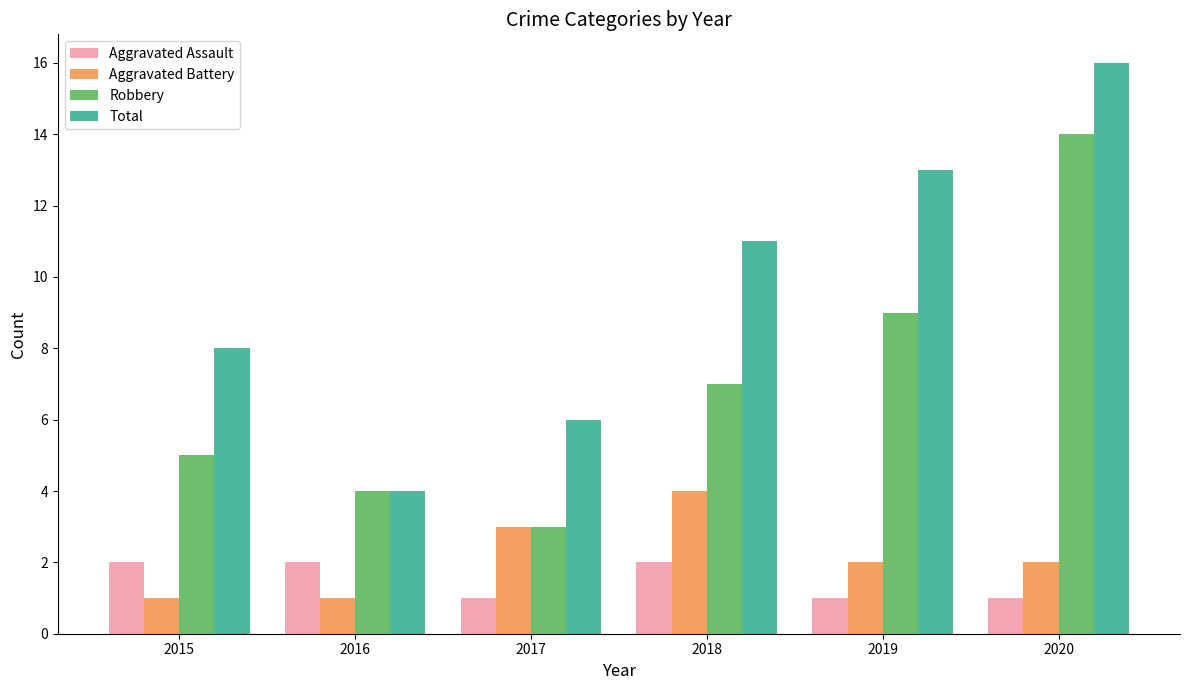

Which series has the largest range (max minus min)?

Total